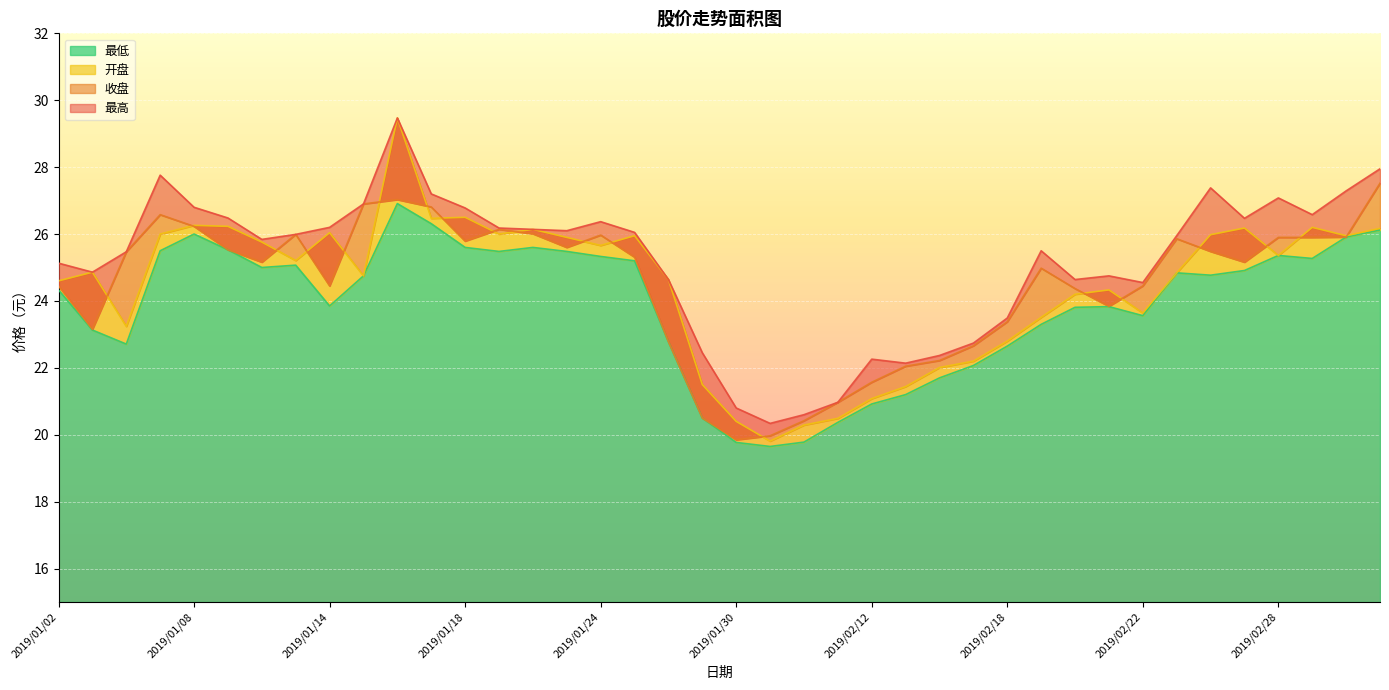

What position from the left is 2019/02/01?

23